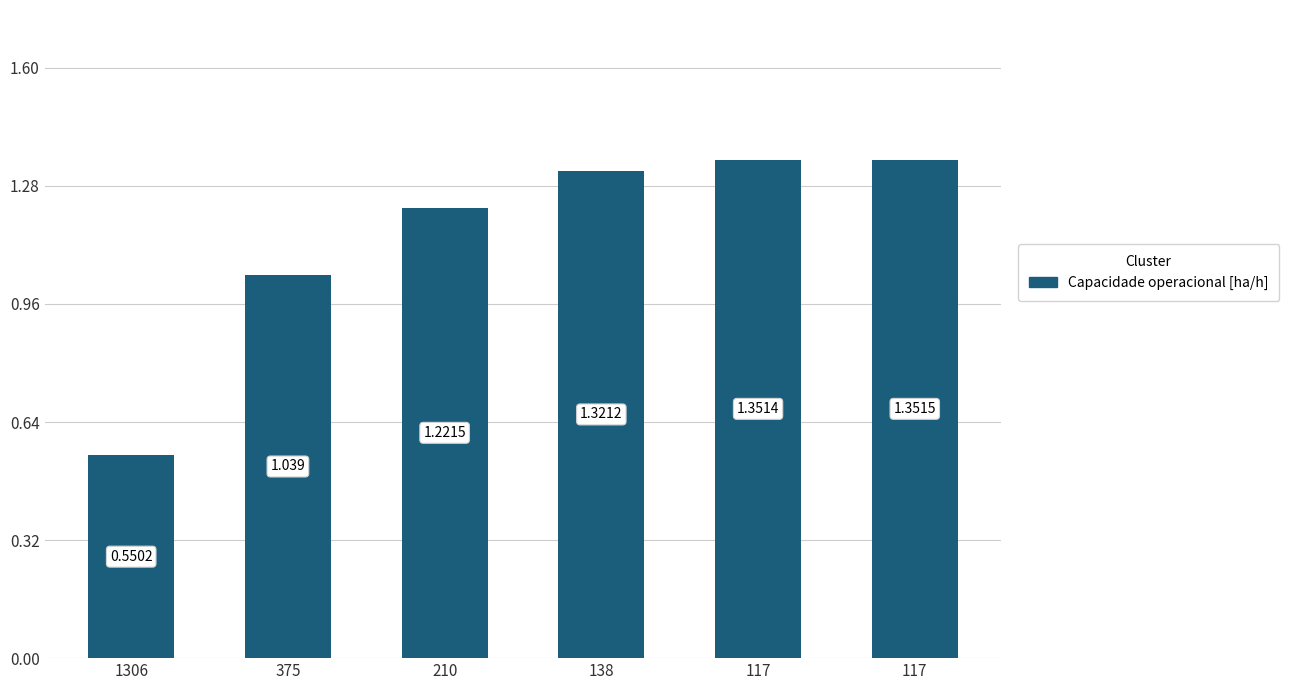

Count the number of data series in this chart.

1